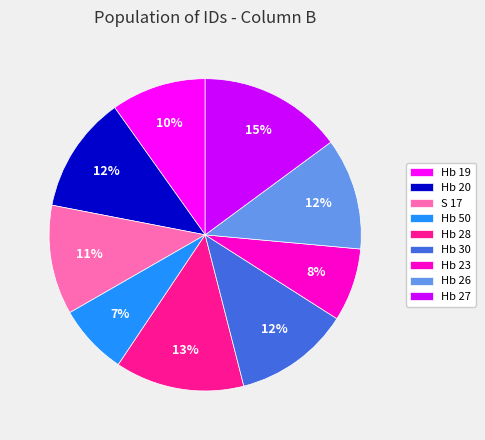

Is there any slice that represents more than half of the pie?

No